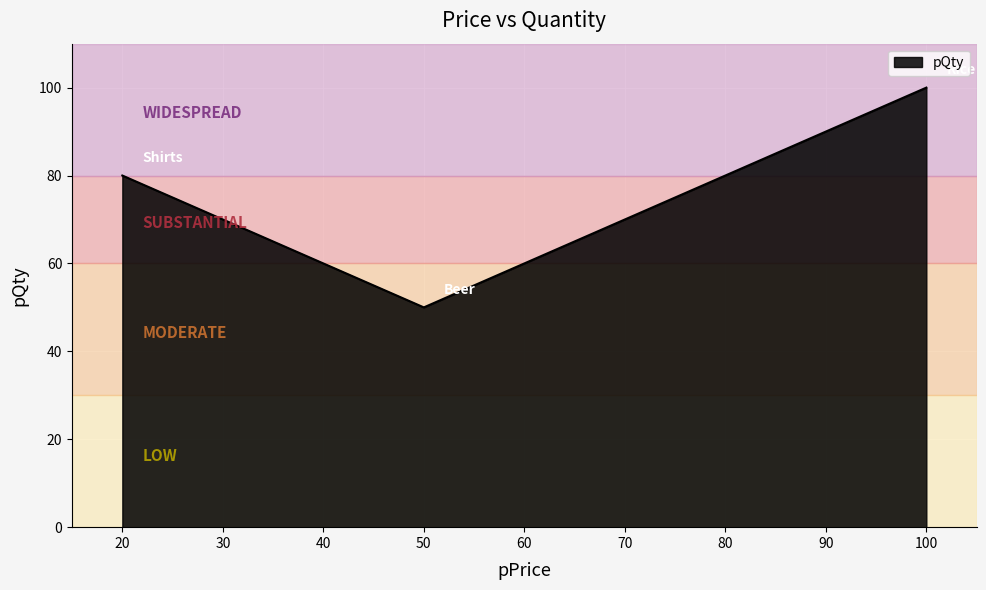

What is the greatest value displayed?

100